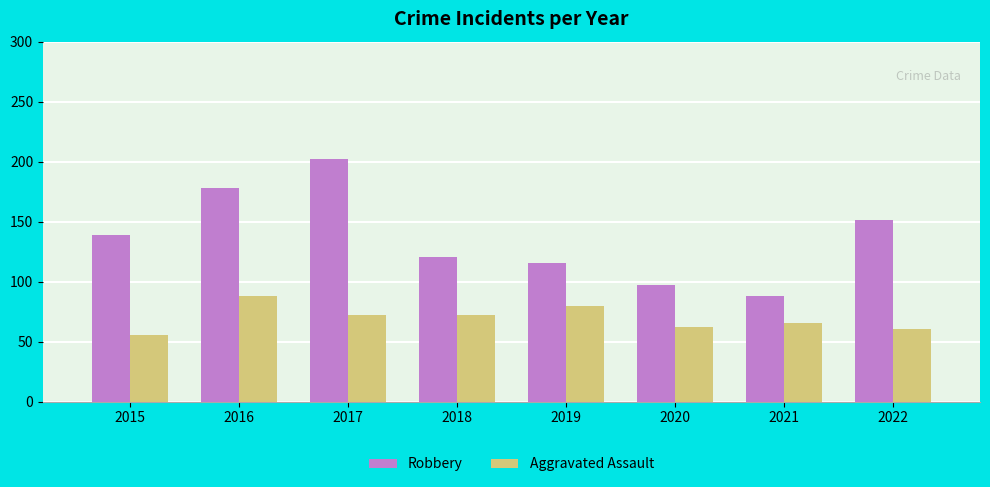

Which series has the largest range (max minus min)?

Robbery